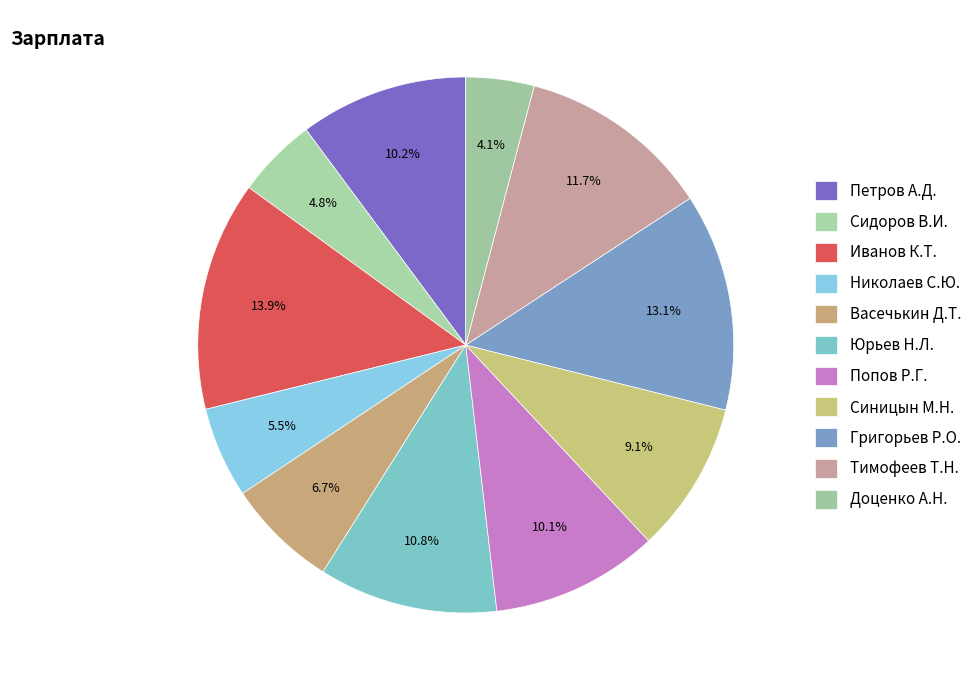

What percentage is the Сидоров В.И. slice, to the nearest percent?

5%